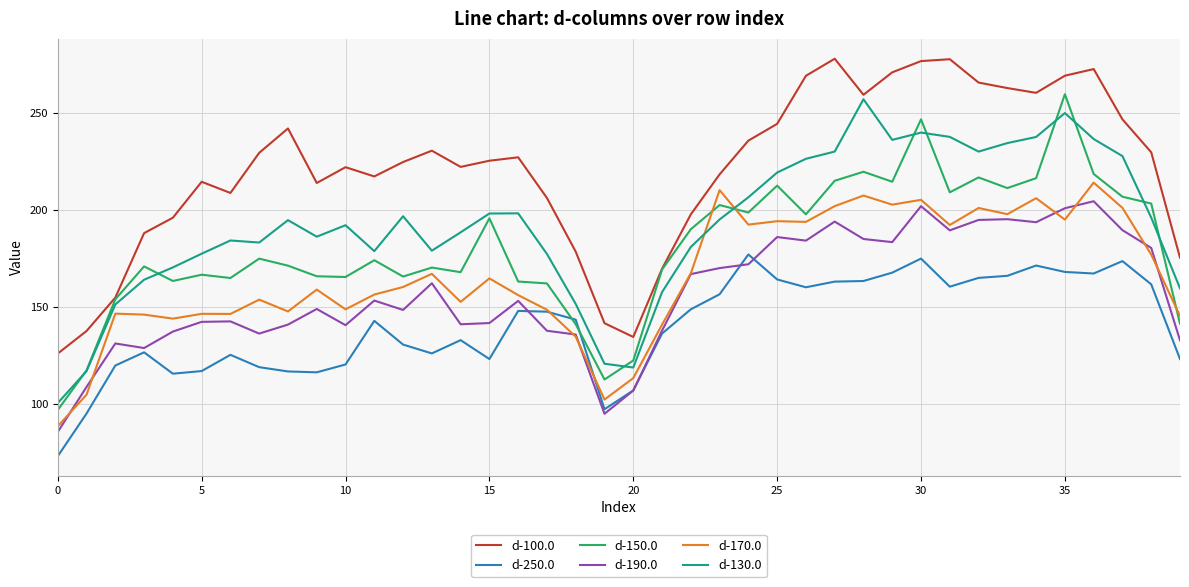

True or false: d-190.0 and d-100.0 intersect in this chart.

False